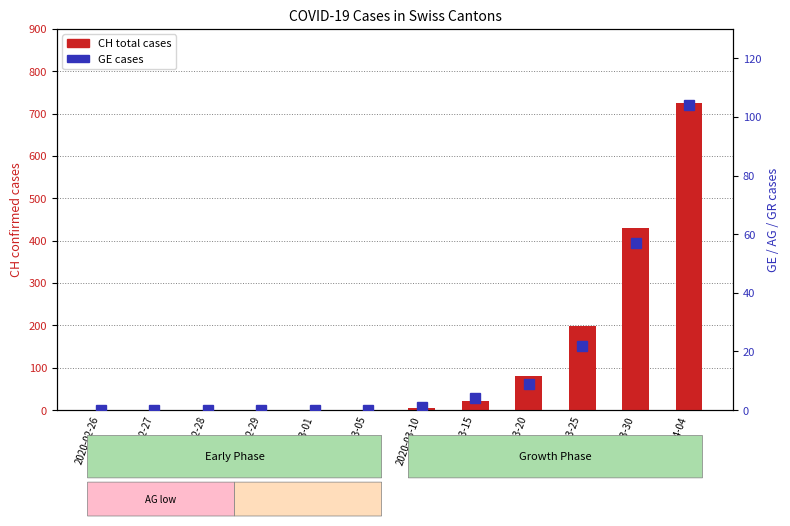

What position from the right is 2020-03-05?

7